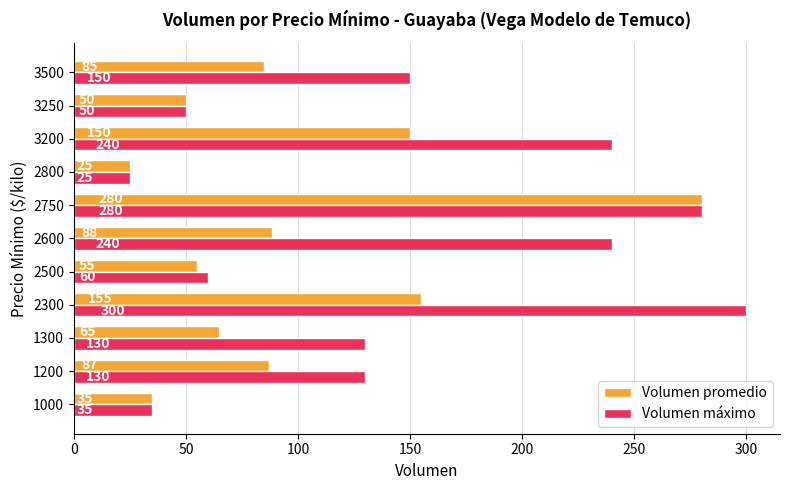

What is the total value across all series at 3250?

100.0